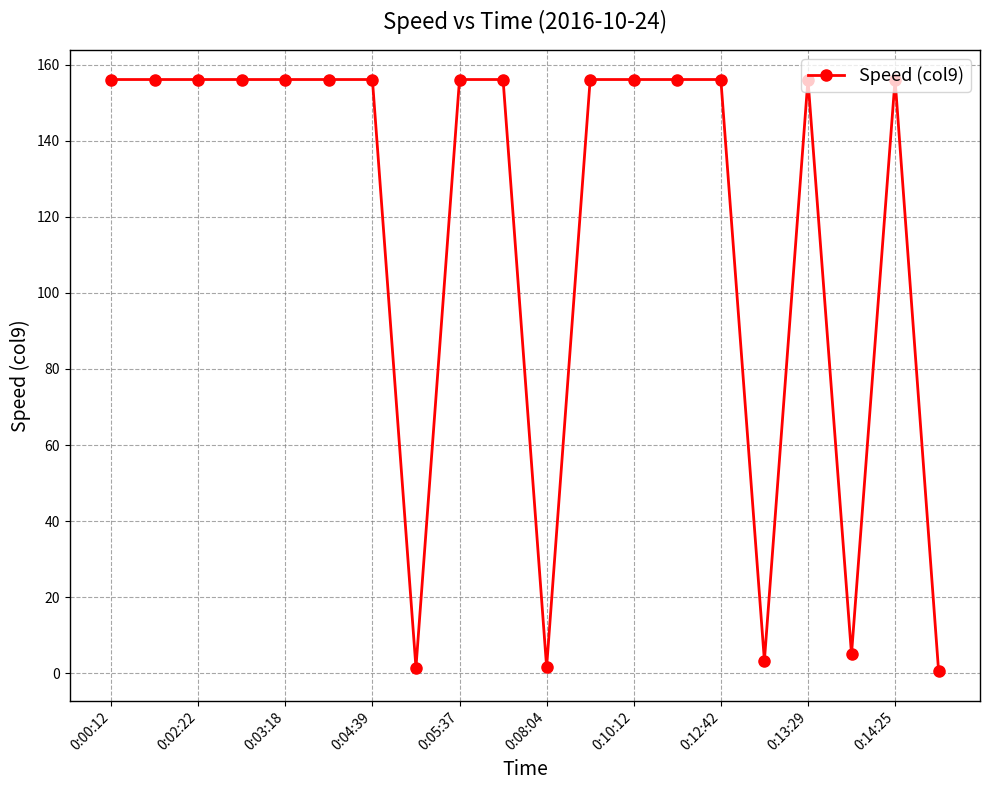

How many categories are shown in the chart?

20